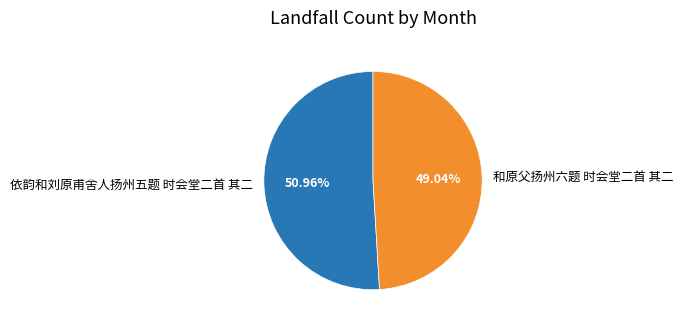

Which category has the biggest portion of the pie?

依韵和刘原甫舍人扬州五题 时会堂二首 其二